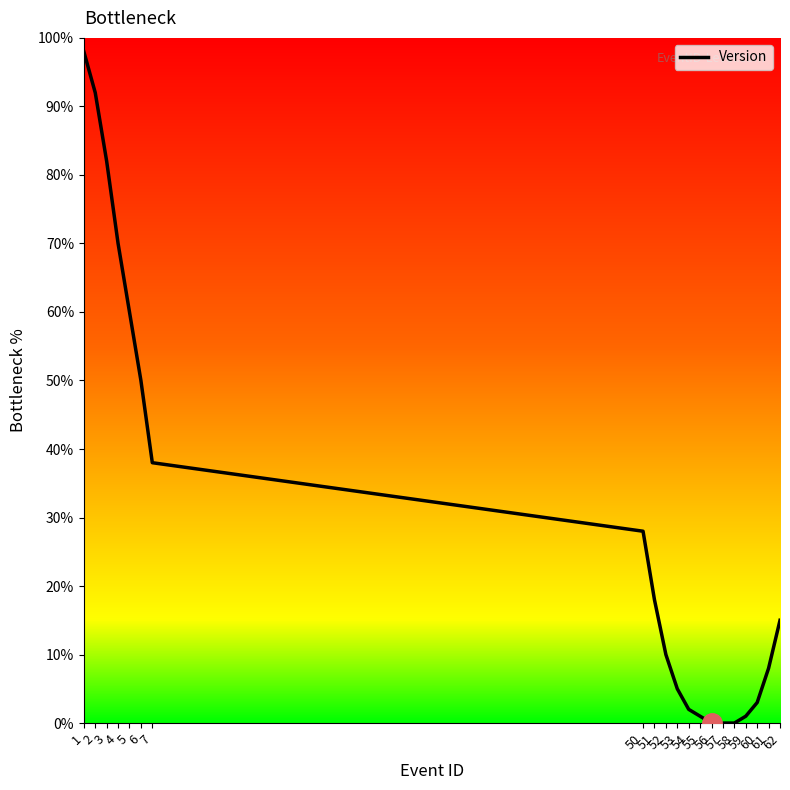

What is the value of the 6th point from the left?

50